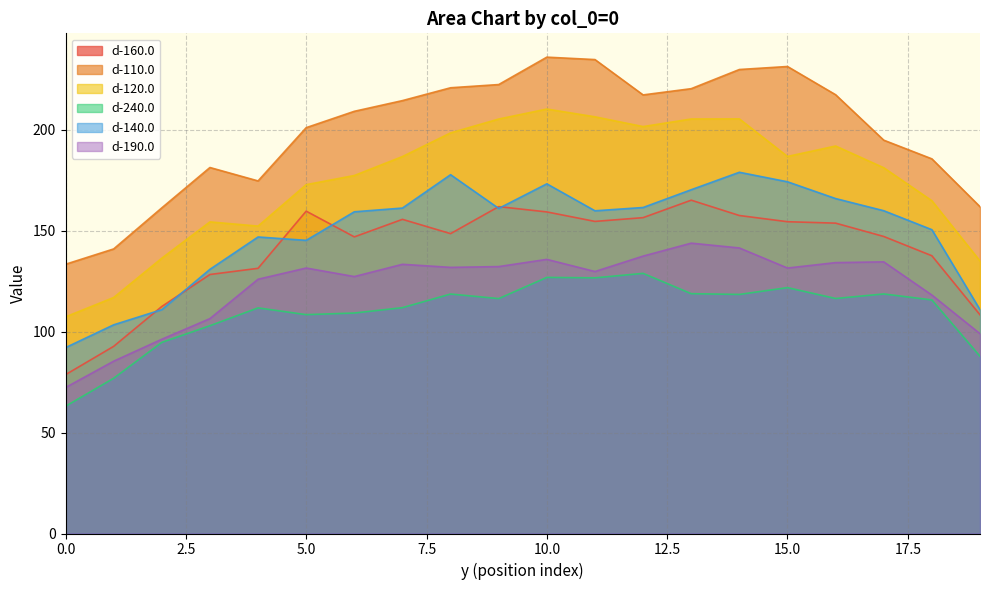

Reading left to right, extract all data points from this chart.

d-160.0: 78.7	92.7	112.4	128.3	131.3	159.6	146.9	155.6	148.5	161.9	159.2	154.6	156.4	165.1	157.5	154.4	153.7	147.1	137.5	108.3
d-110.0: 133.3	140.9	161.3	181.2	174.6	201.0	209.1	214.4	220.7	222.3	235.9	234.7	217.2	220.3	229.8	231.3	217.3	194.8	185.5	161.8
d-120.0: 107.3	116.9	136.3	154.3	152.2	172.8	177.3	186.7	198.4	205.2	210.2	206.3	201.5	205.3	205.3	186.7	191.9	181.1	164.8	134.9
d-240.0: 63.0	76.9	94.7	102.9	111.7	108.4	109.2	111.8	118.6	116.3	126.8	126.6	128.8	118.8	118.4	121.8	116.4	118.6	115.7	87.8
d-140.0: 92.0	103.3	110.9	130.8	146.8	145.2	159.3	161.2	177.7	161.0	173.2	159.8	161.4	170.2	178.9	174.2	165.9	159.8	150.4	110.8
d-190.0: 72.3	85.3	96.2	106.4	125.9	131.5	127.2	133.3	131.8	132.2	135.8	129.7	137.4	143.8	141.4	131.5	134.1	134.5	118.1	98.9